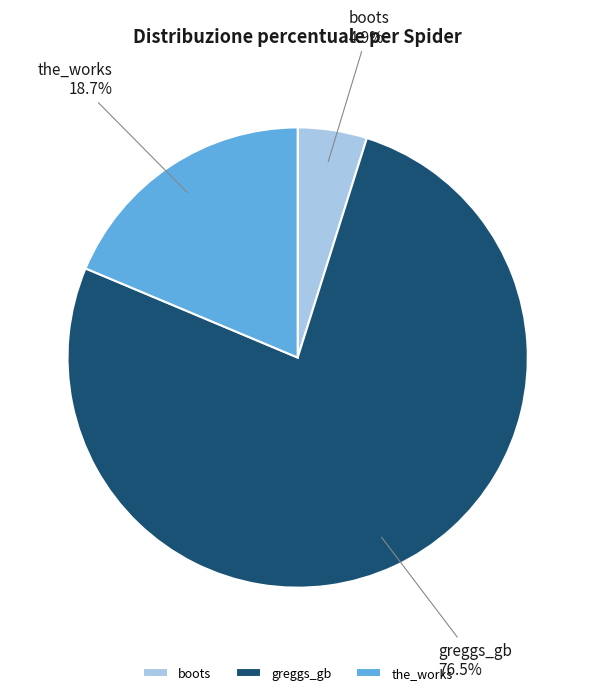

What is the total percentage of boots and greggs_gb?

81.3%